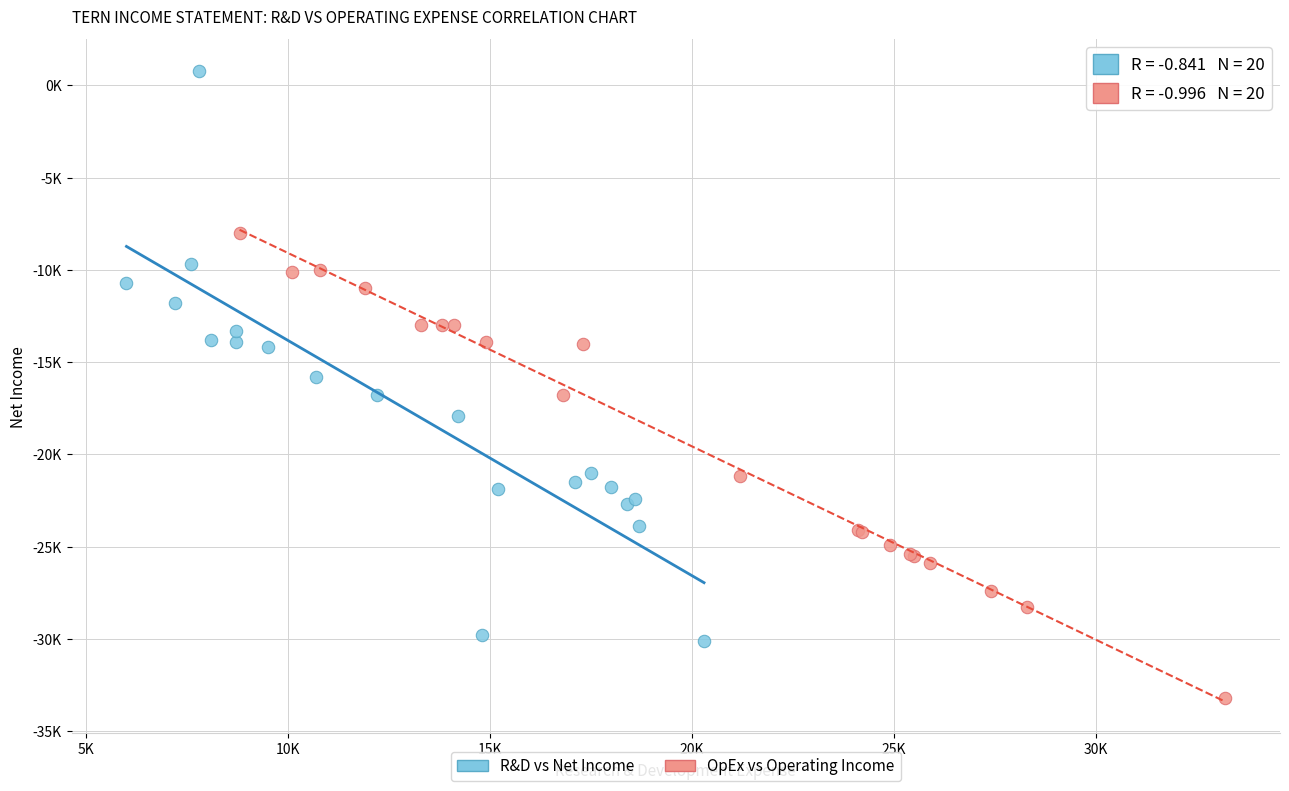

Which series reaches the minimum Y coordinate?

OpEx vs Operating Income